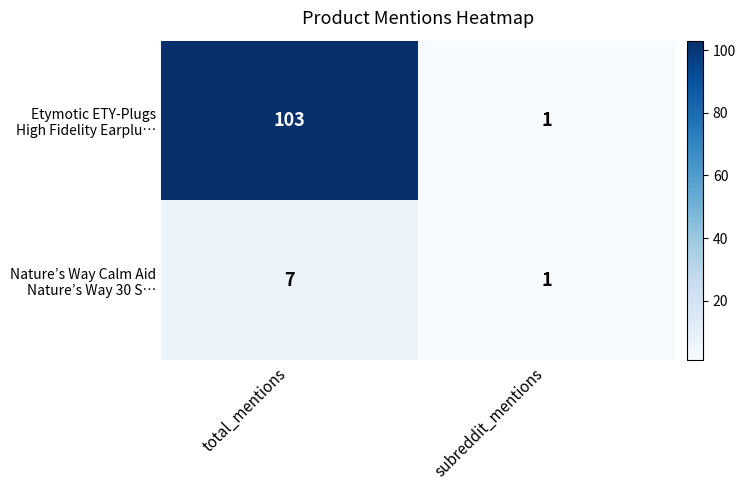

Which category has the highest value across all series?

total_mentions